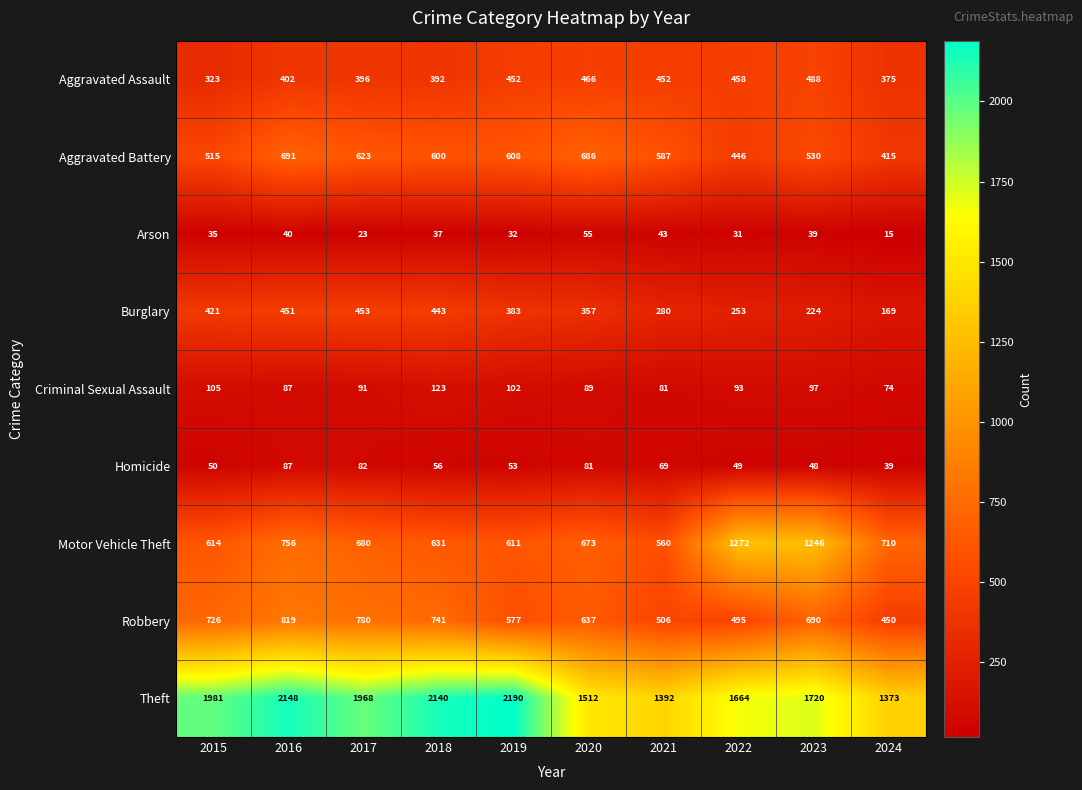

At how many categories does at least one series exceed 1113?

10